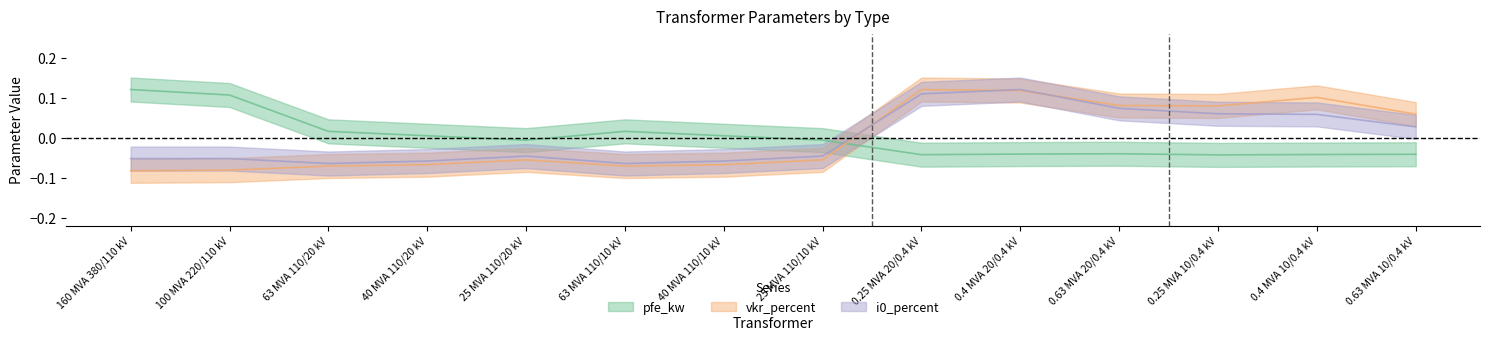

What are all the series names shown in the legend?

pfe_kw, vkr_percent, i0_percent